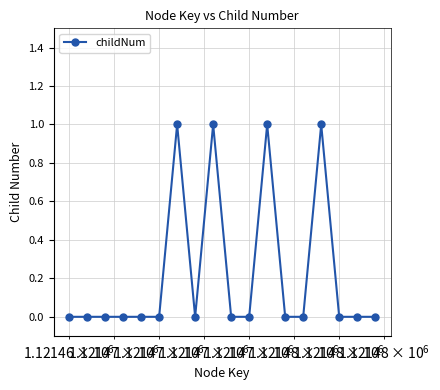

Count the number of categories in the chart.

18